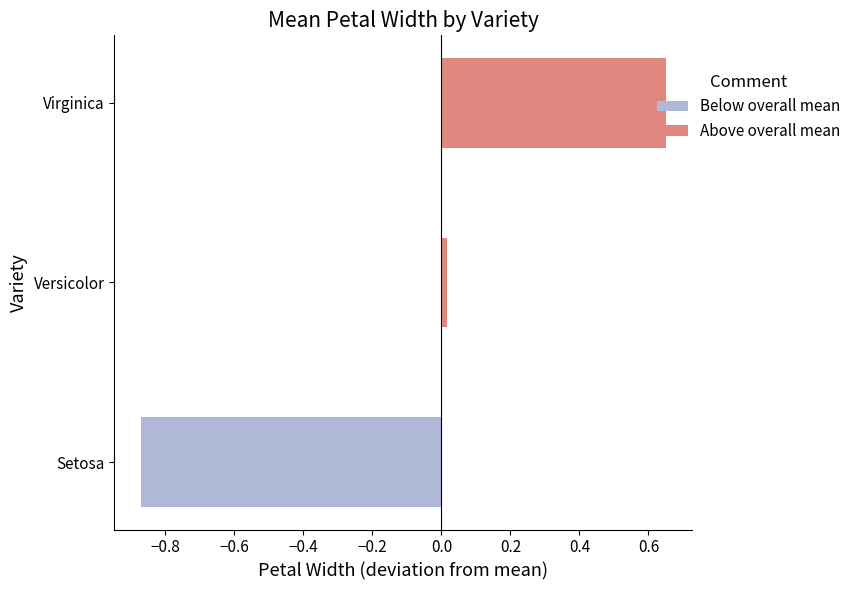

The value of Below overall mean at Setosa is -0.9. True or false?

True